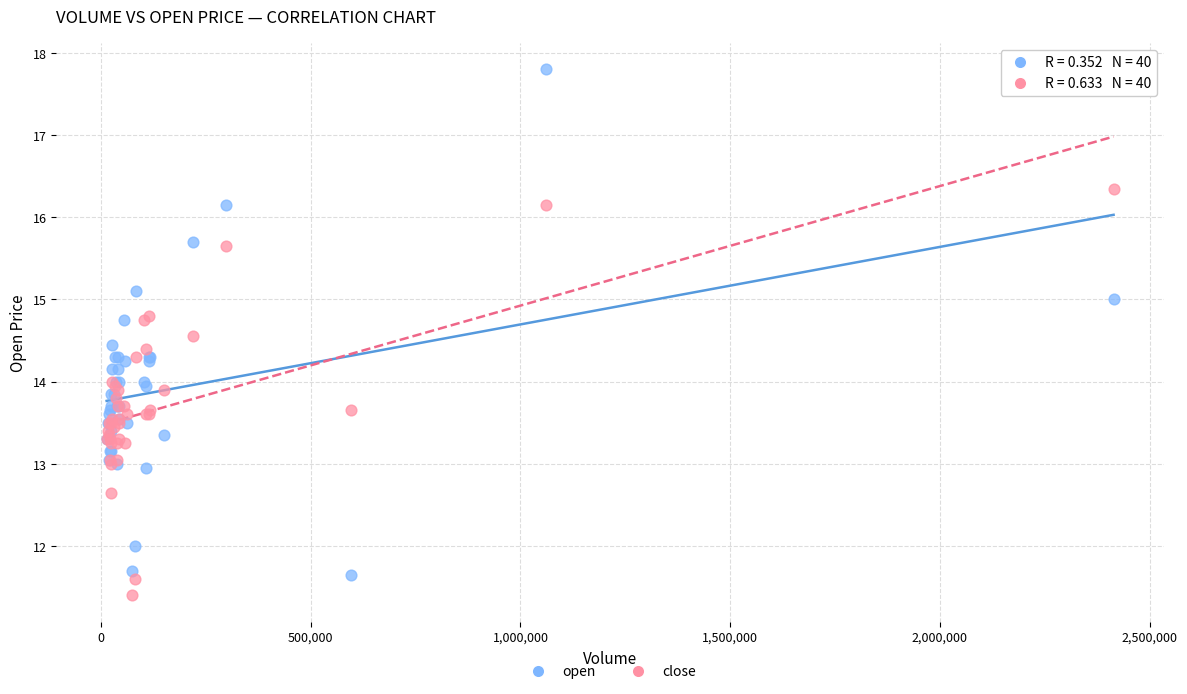

Which series contains the highest Y value?

open